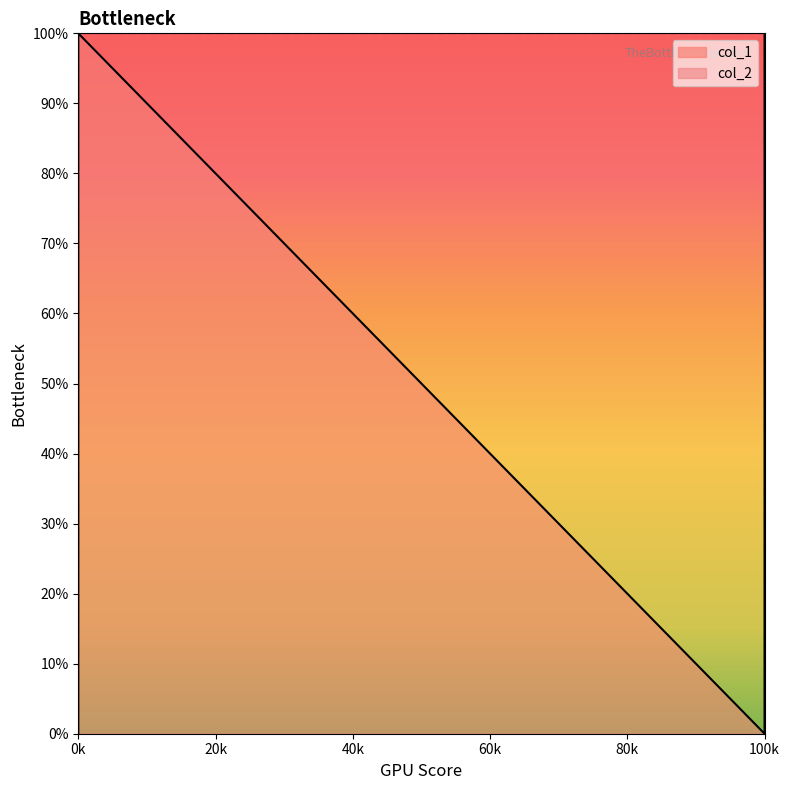

True or false: col_2 has more than 2 interior local peaks.

False